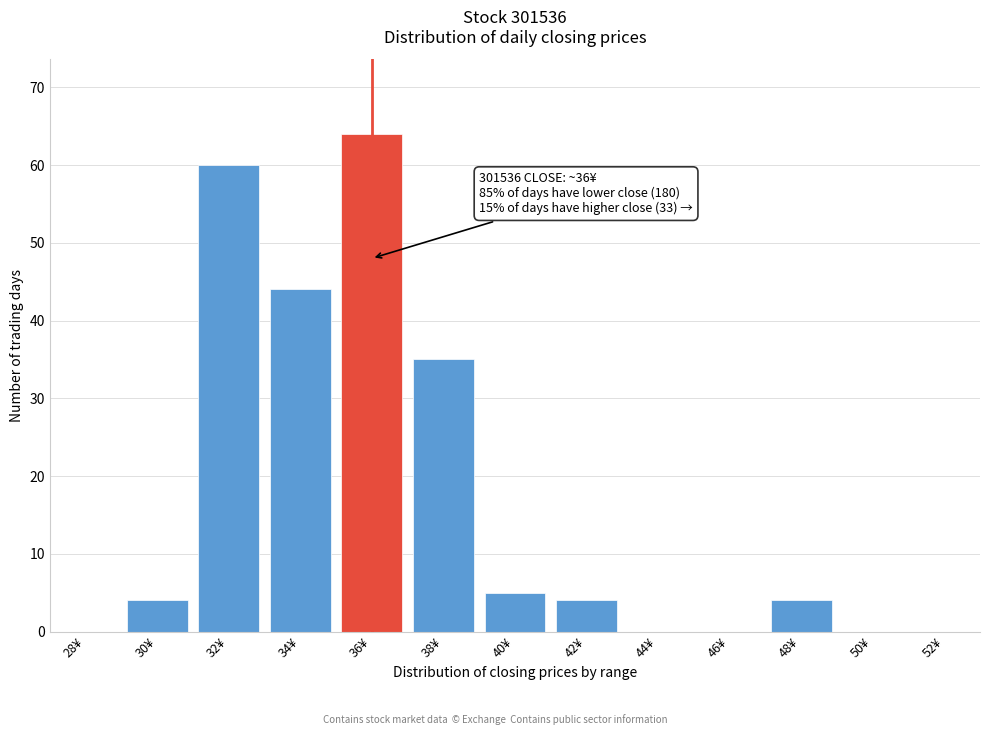

Reading left to right, what are all the values shown in this chart?

28¥=0	30¥=4	32¥=60	34¥=44	36¥=64	38¥=35	40¥=5	42¥=4	44¥=0	46¥=0	48¥=4	50¥=0	52¥=0